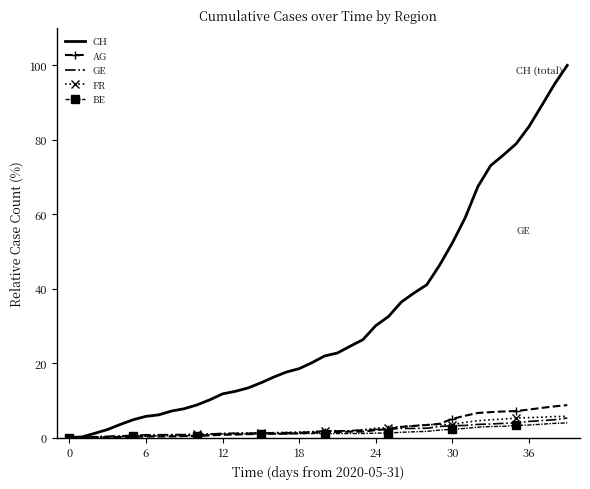

Which series has the largest range (max minus min)?

CH